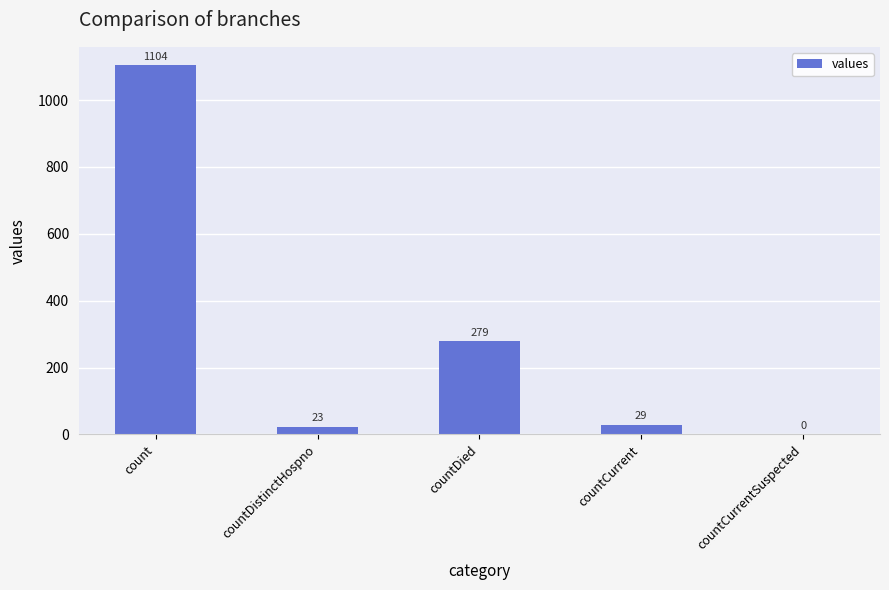

What is the maximum value shown in the chart?

1104